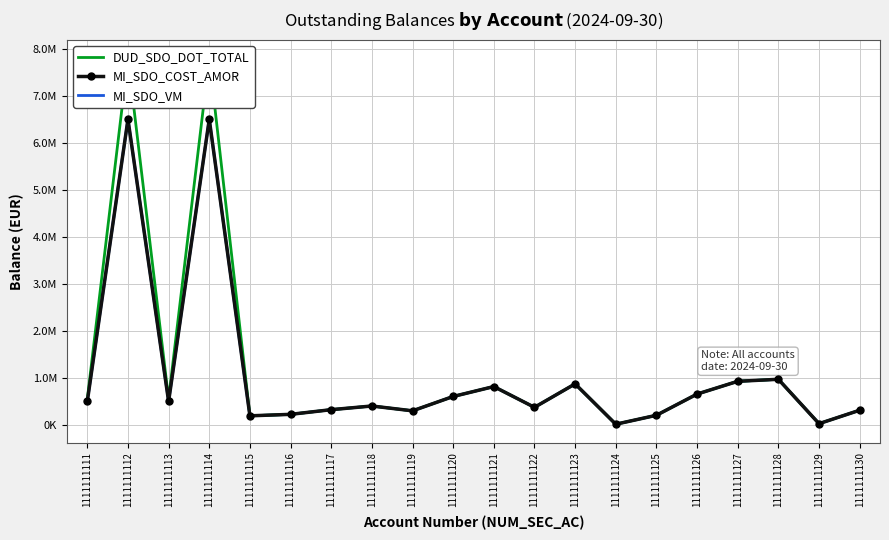

What are all the series names shown in the legend?

DUD_SDO_DOT_TOTAL, MI_SDO_COST_AMOR, MI_SDO_VM